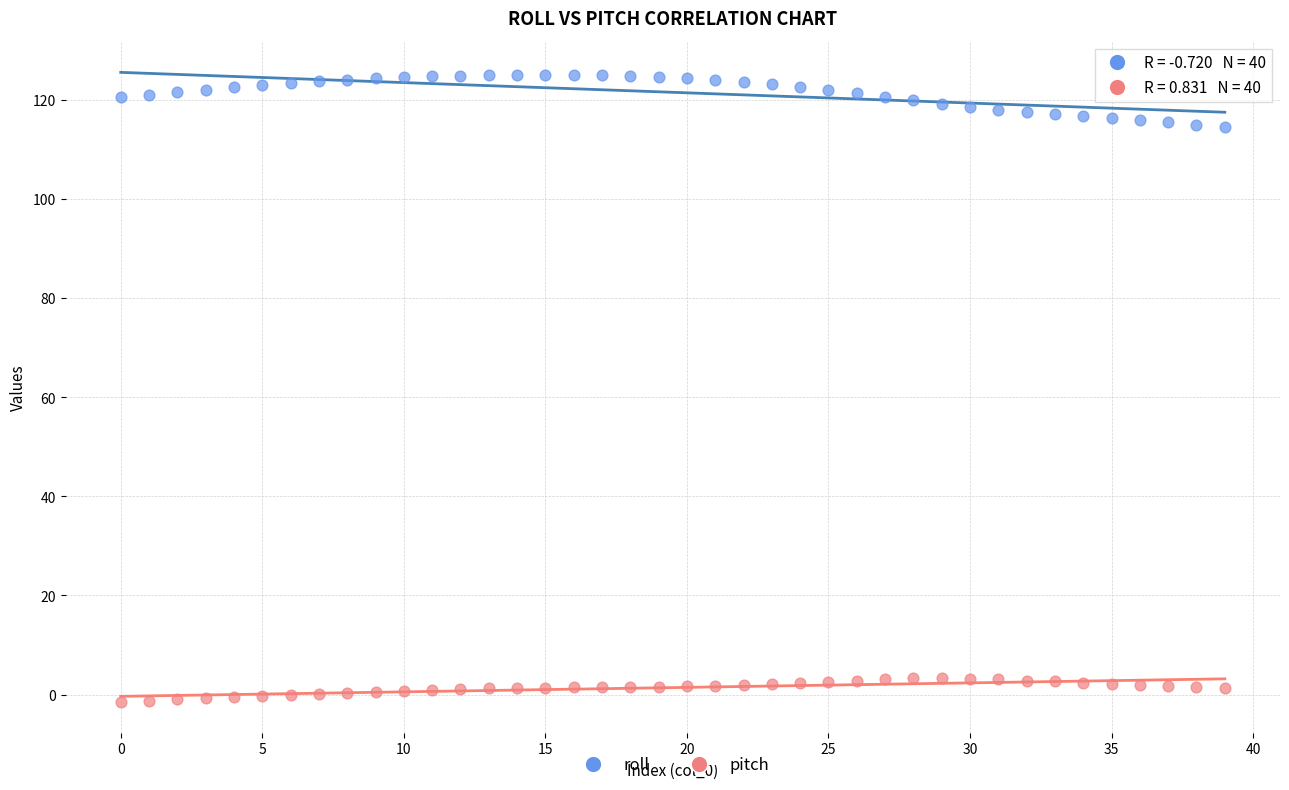

Which series contains the lowest Y value?

pitch